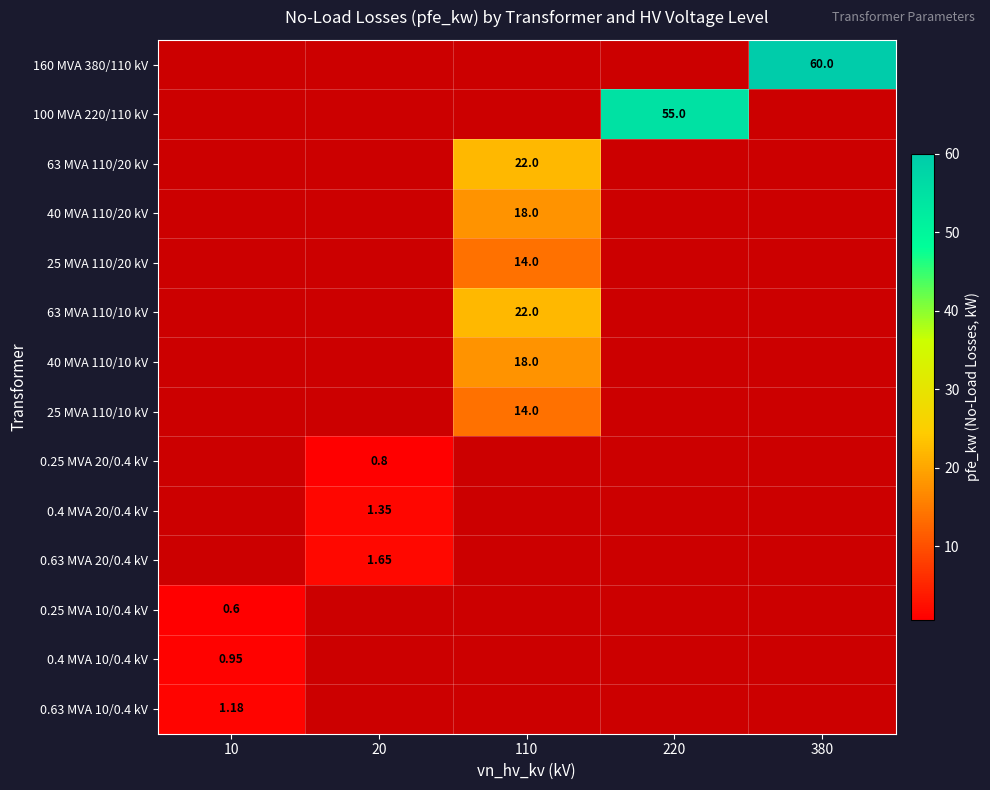

What is the average value of the 25 MVA 110/20 kV series?

2.8